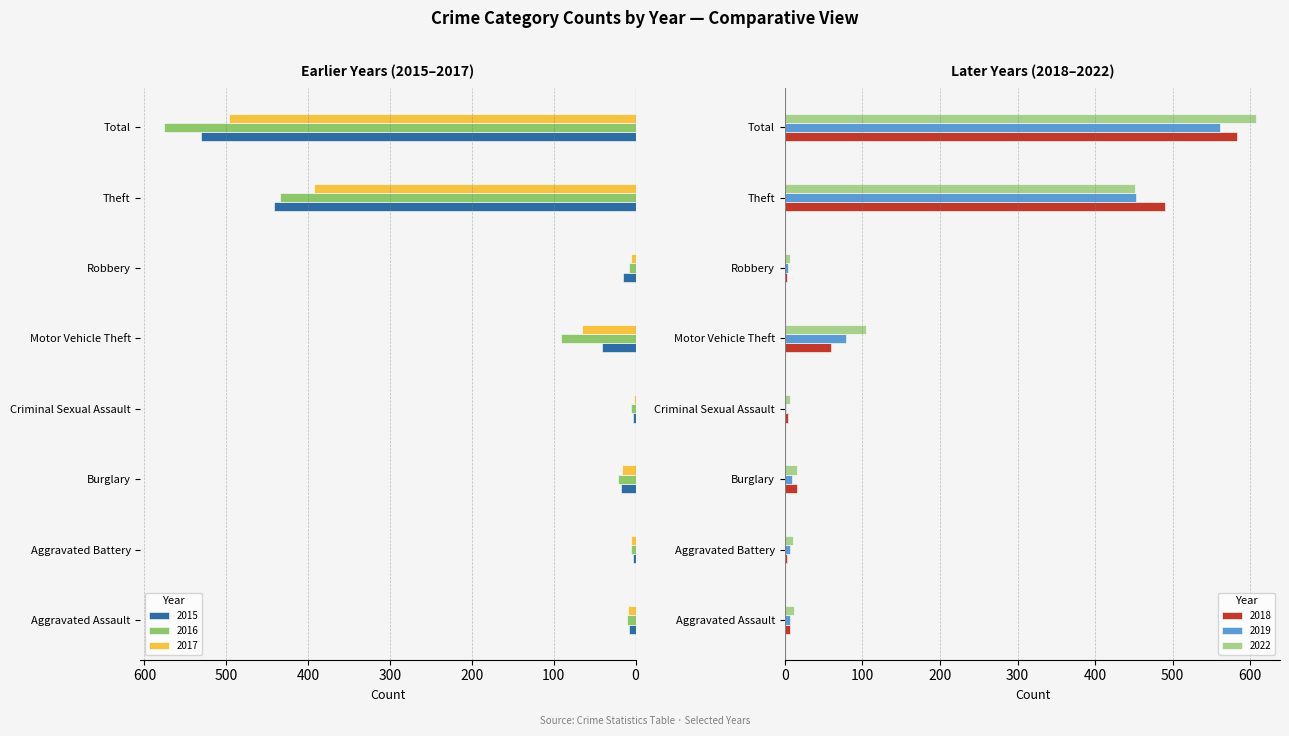

At which label is 2015 closest to 267?

Theft